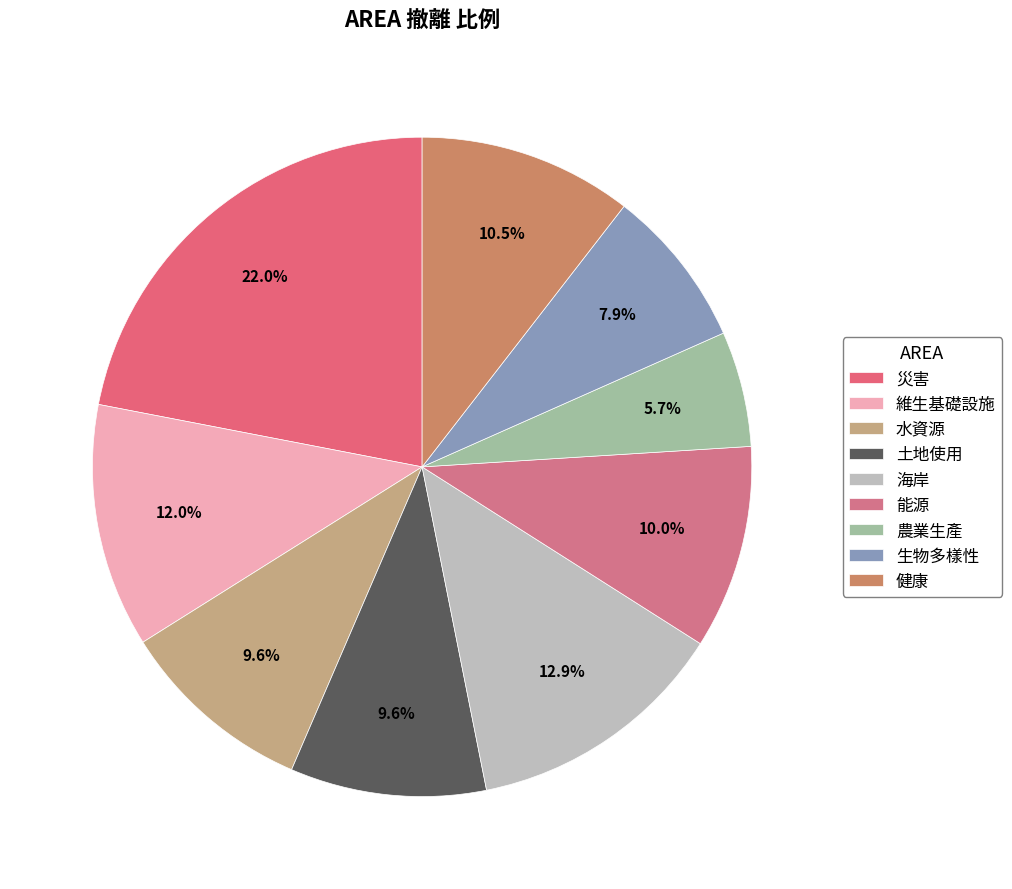

To the nearest percent, what is the difference between the 海岸 and 能源 slice percentages?

3%